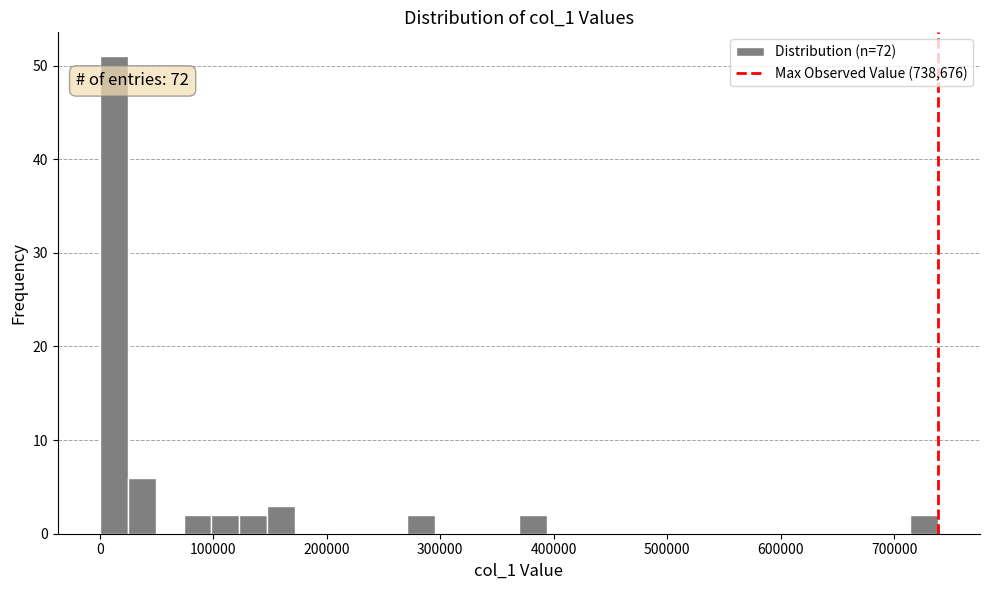

Read against the x-axis, roughly where is the centre of the tallest bar?

10000